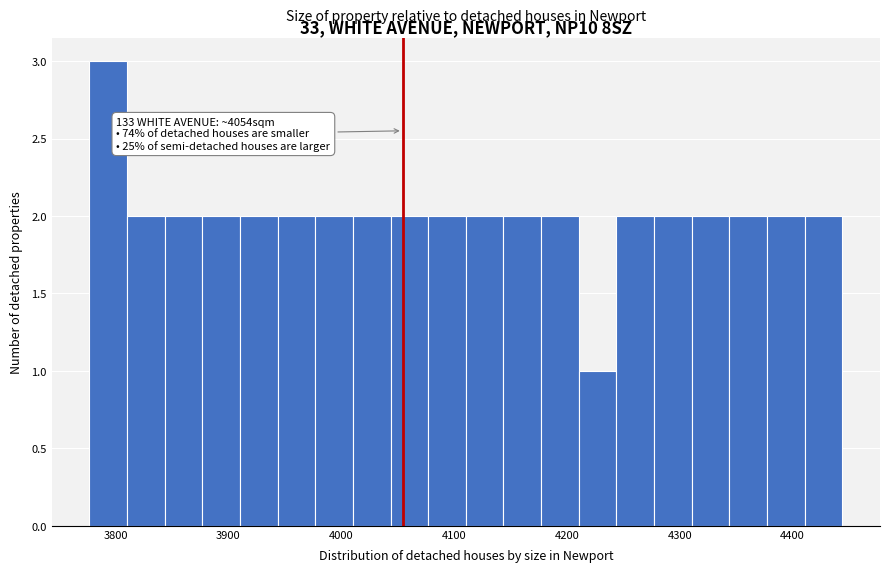

Around what value on the x-axis is the tallest bar? Give the approximate position of its centre, as read against the axis.

3790